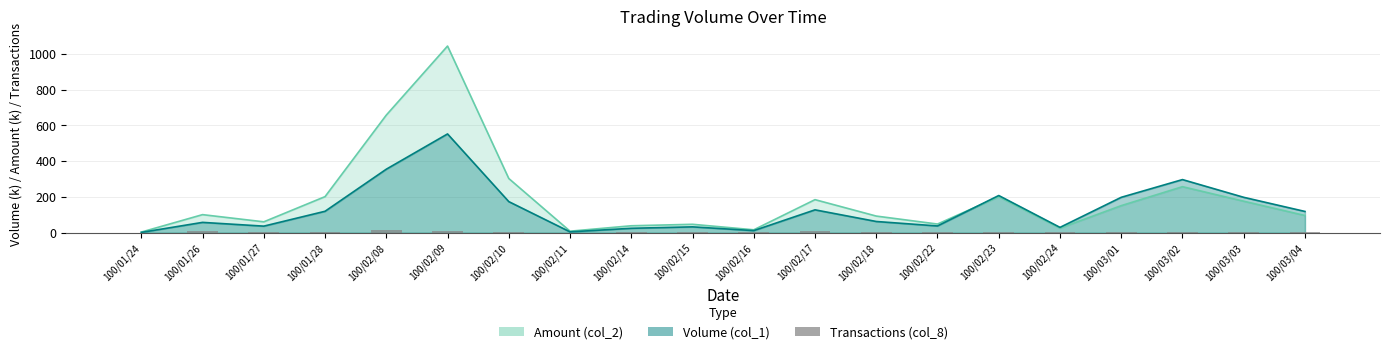

How many data points are less than 3?

7